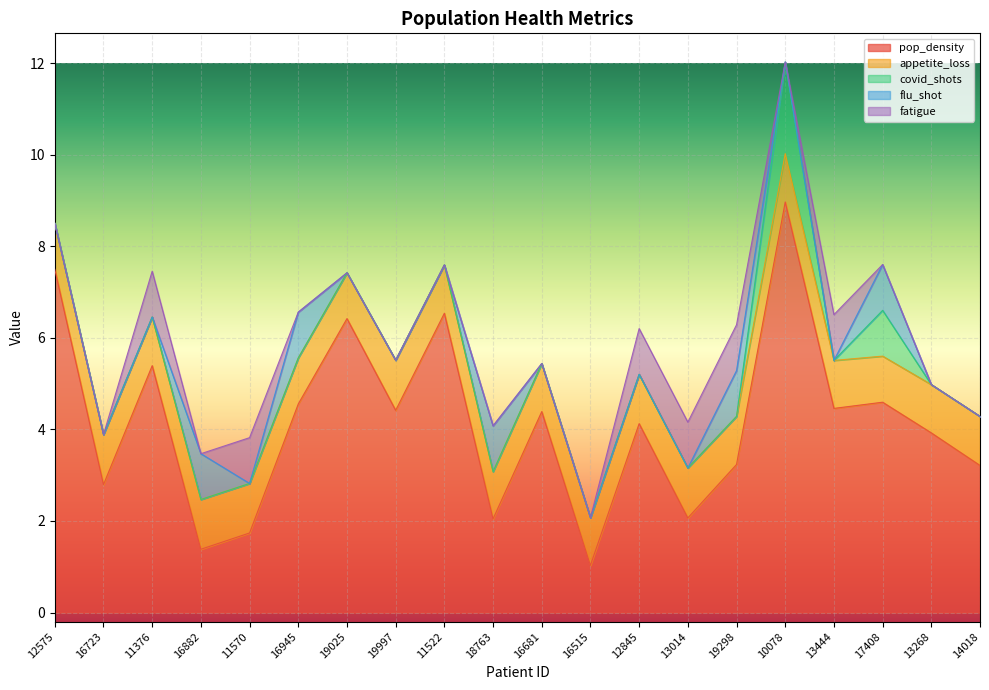

True or false: fatigue has more than 2 points higher than both neighbors.

True